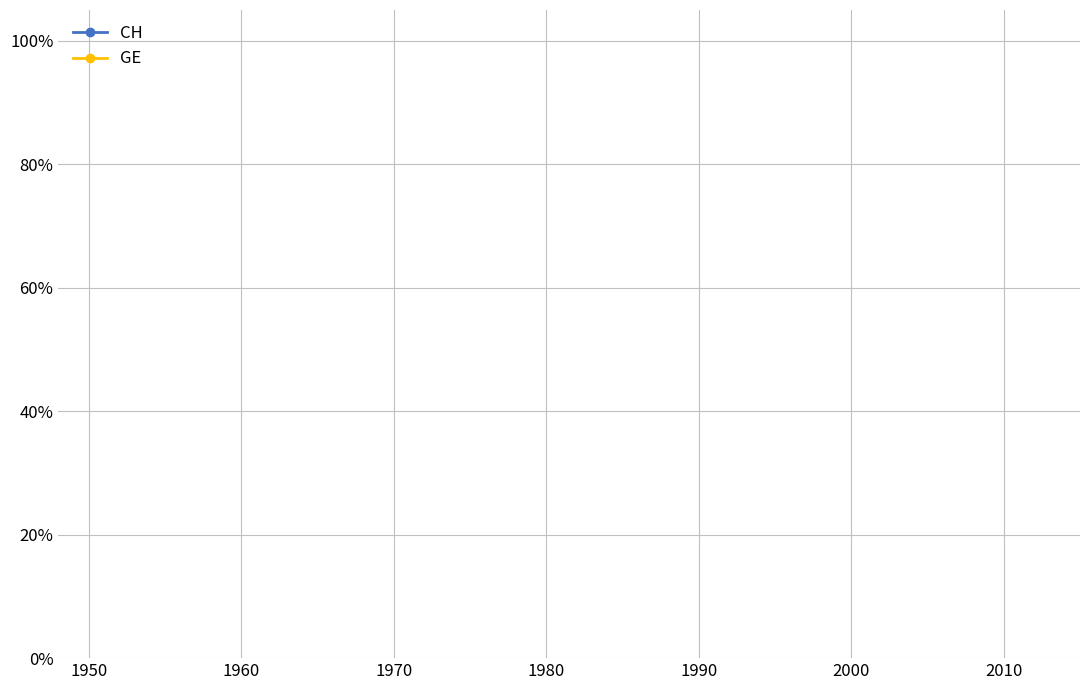

Is this an area chart (filled region under the line)?

No